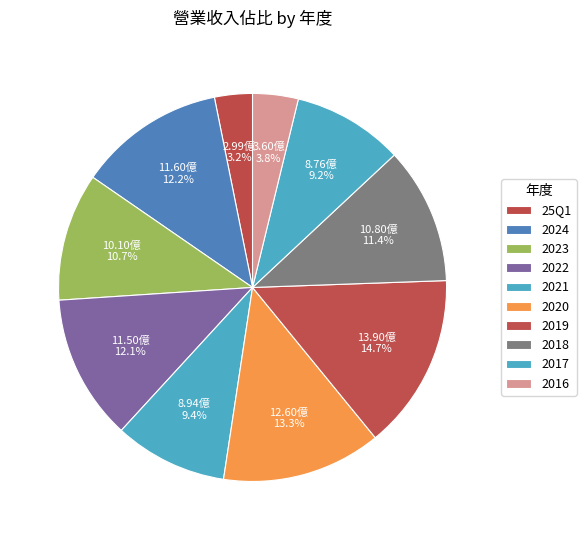

Rank the categories by value from highest to lowest.

2019, 2020, 2024, 2022, 2018, 2023, 2021, 2017, 2016, 25Q1